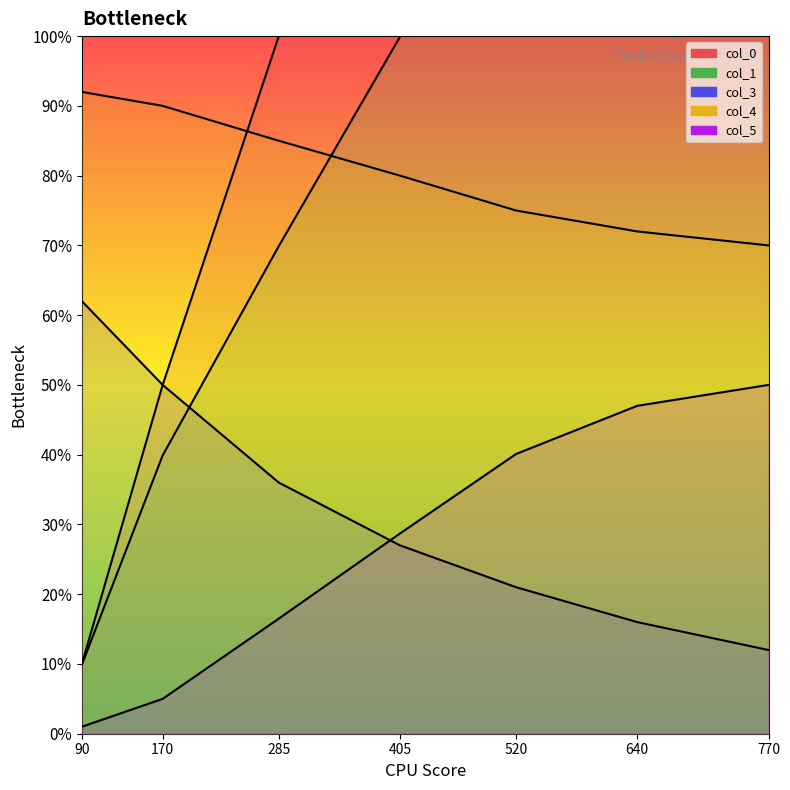

What is the approximate value of col_3 at 770?

0.1